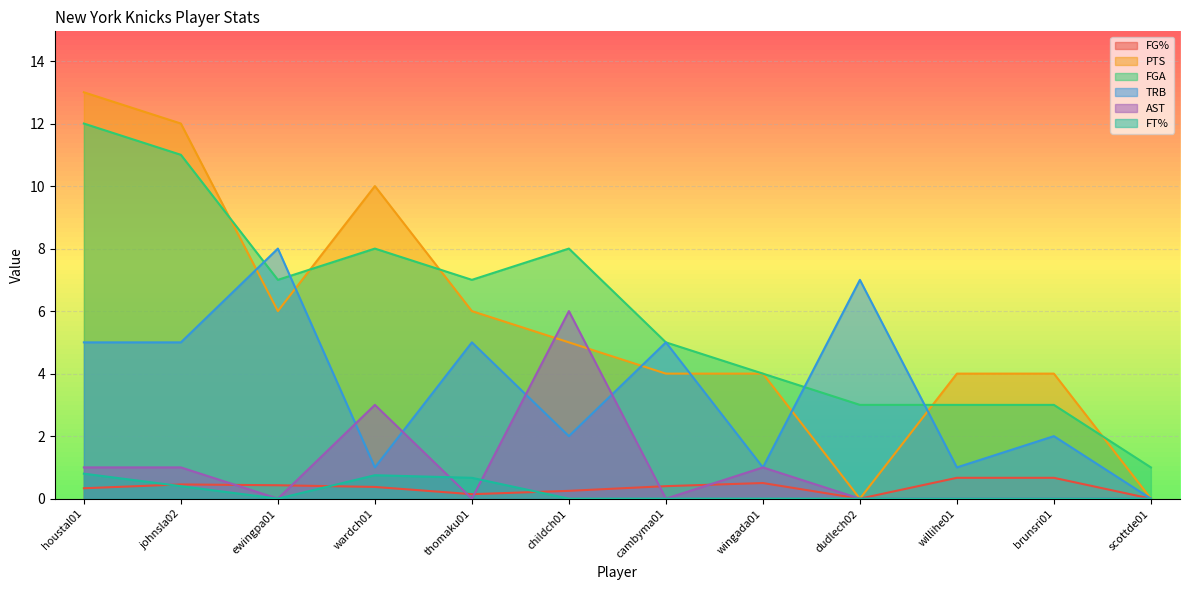

How many lines are shown in the chart?

6